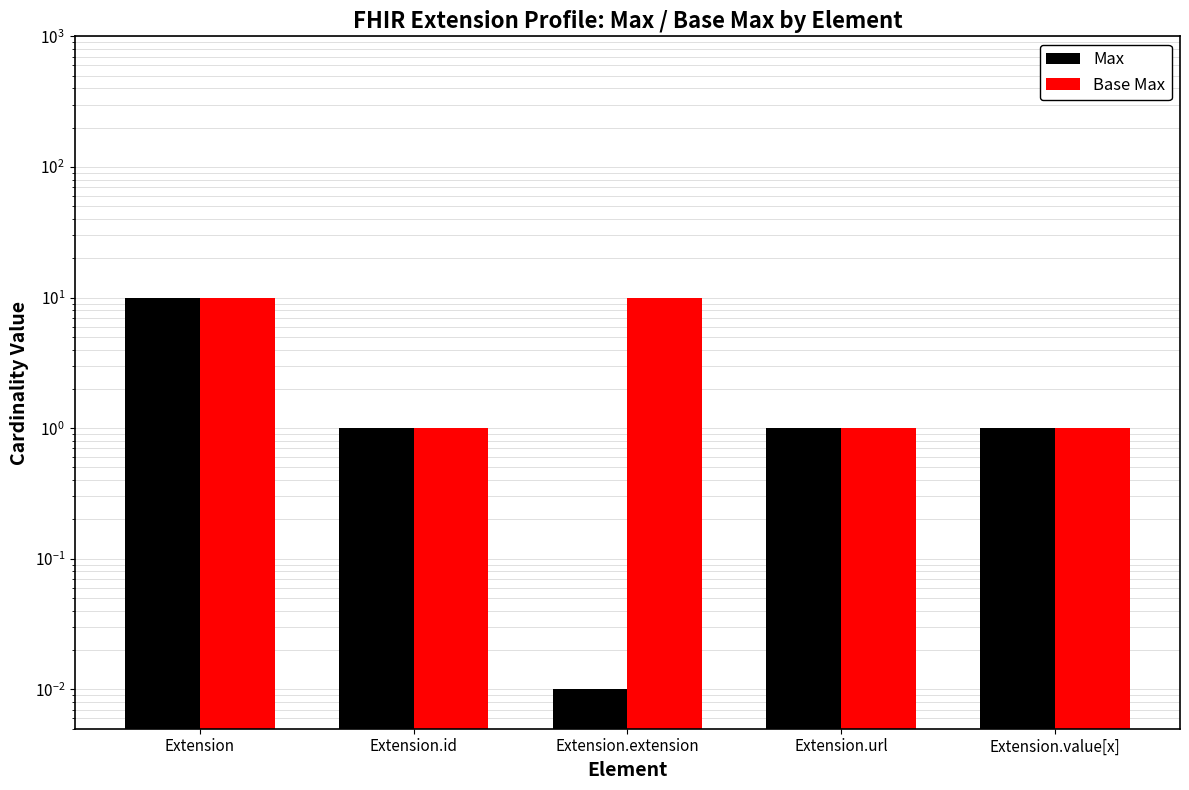

Reading left to right, list all the values displayed in this chart.

Max: 10.0	1.0	0.0	1.0	1.0
Base Max: 10.0	1.0	10.0	1.0	1.0